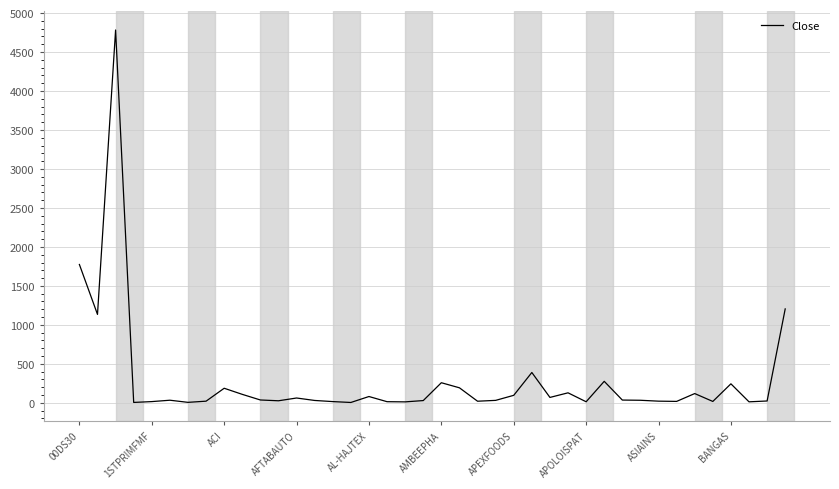

Does the chart display data point markers on the line(s)?

No